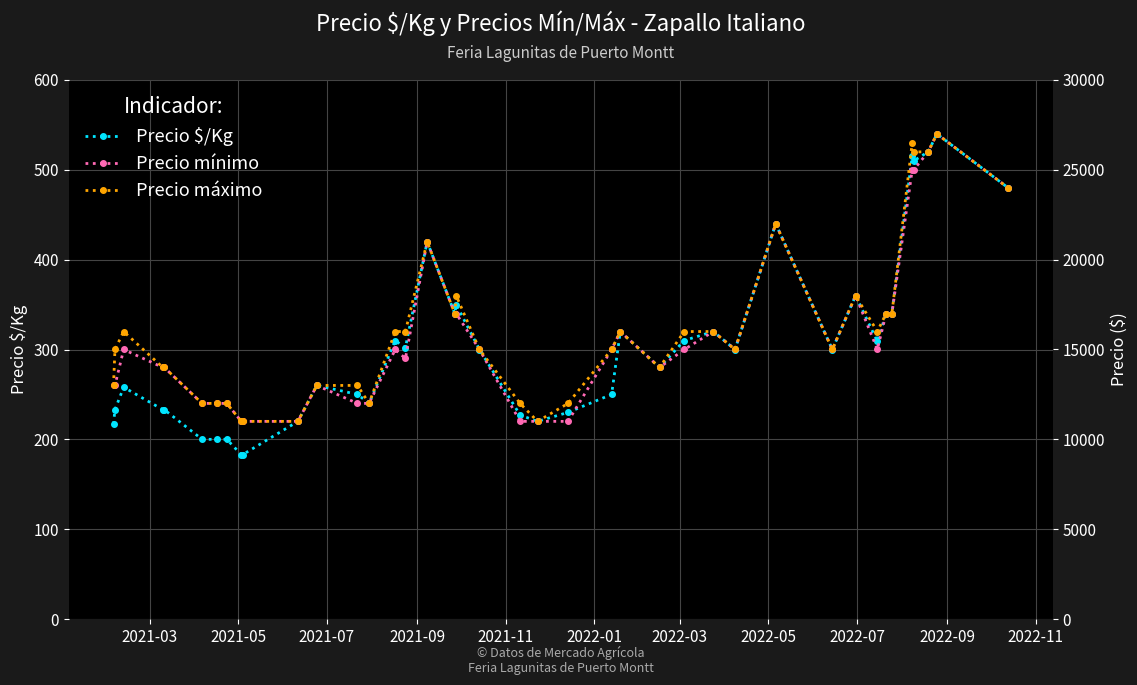

What is the minimum value for Precio $/Kg?

183